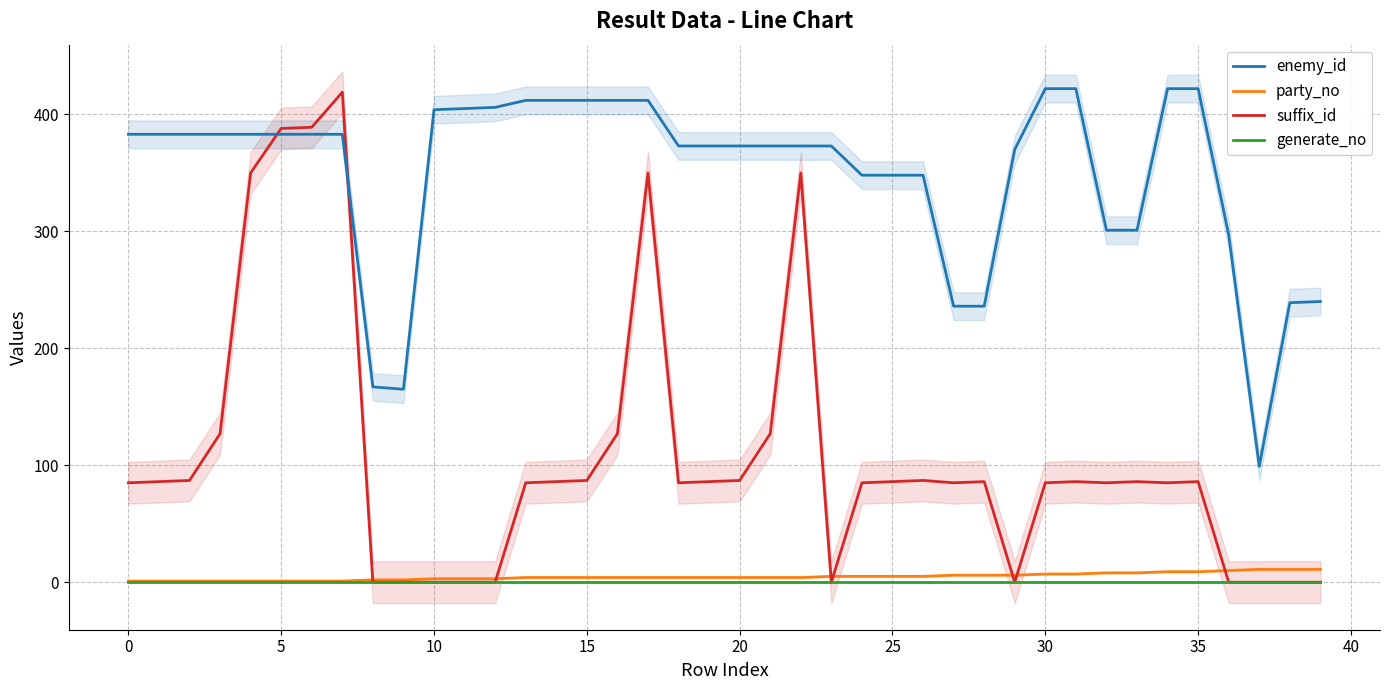

Does the chart have visible grid lines?

Yes